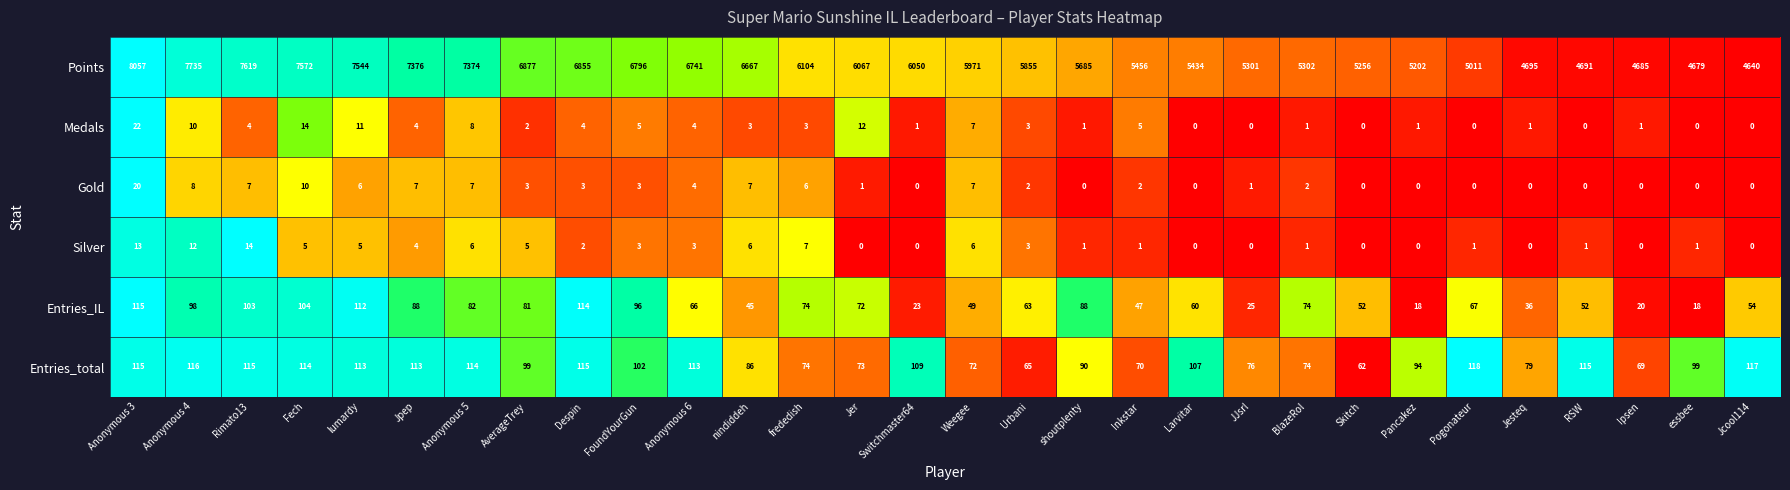

Rank the series by their maximum value, from lowest to highest.

Silver, Gold, Medals, Entries_IL, Entries_total, Points